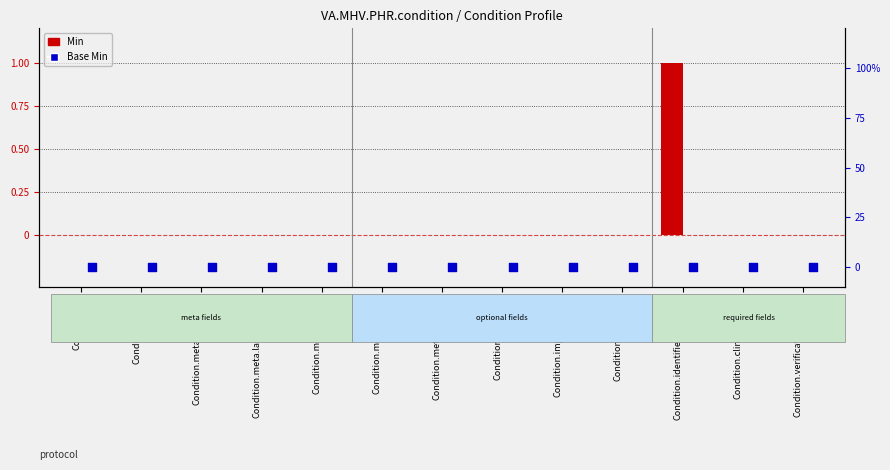

What are all the series names shown in the legend?

Min, Base Min